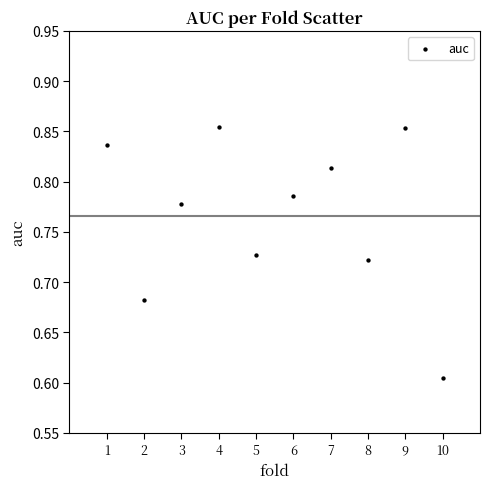

What is the average X value?

5.5